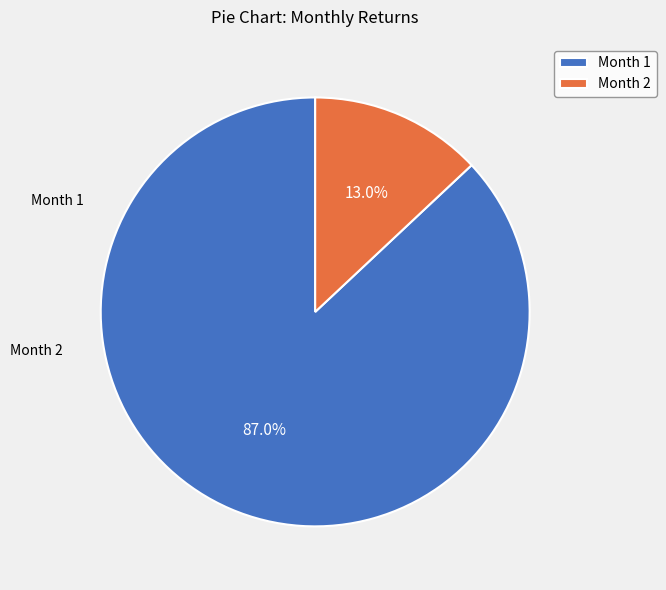

Is there any slice that represents more than half of the pie?

Yes